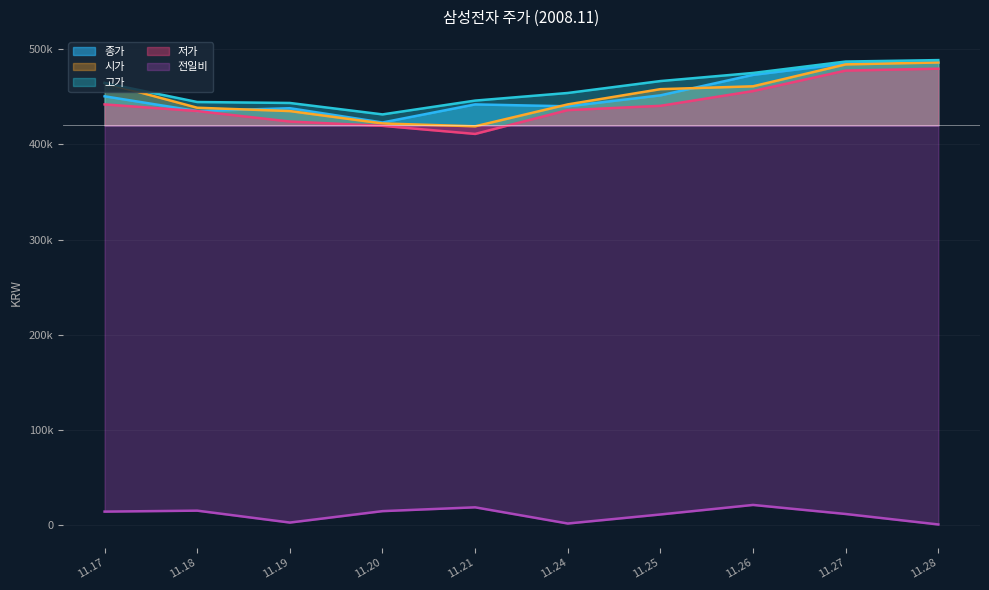

Which series has the widest spread of values?

저가